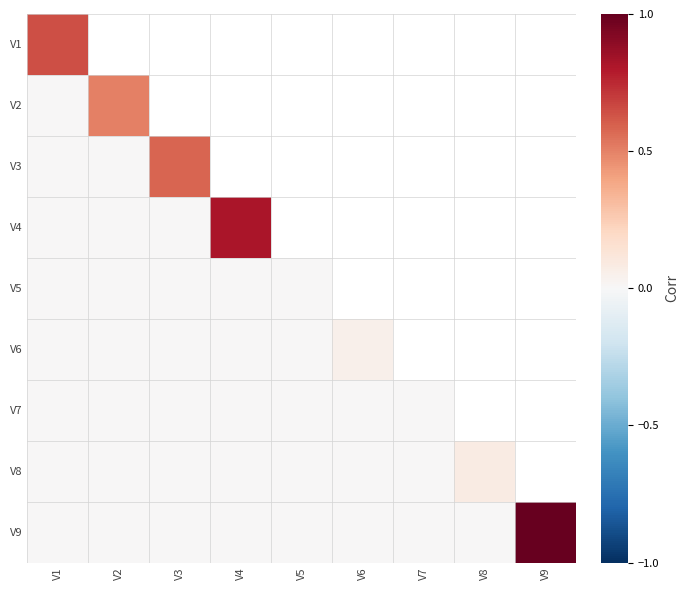

Rank the series at V8 from lowest to highest value.

V9, V1, V2, V4, V3, V8, V7, V5, V6